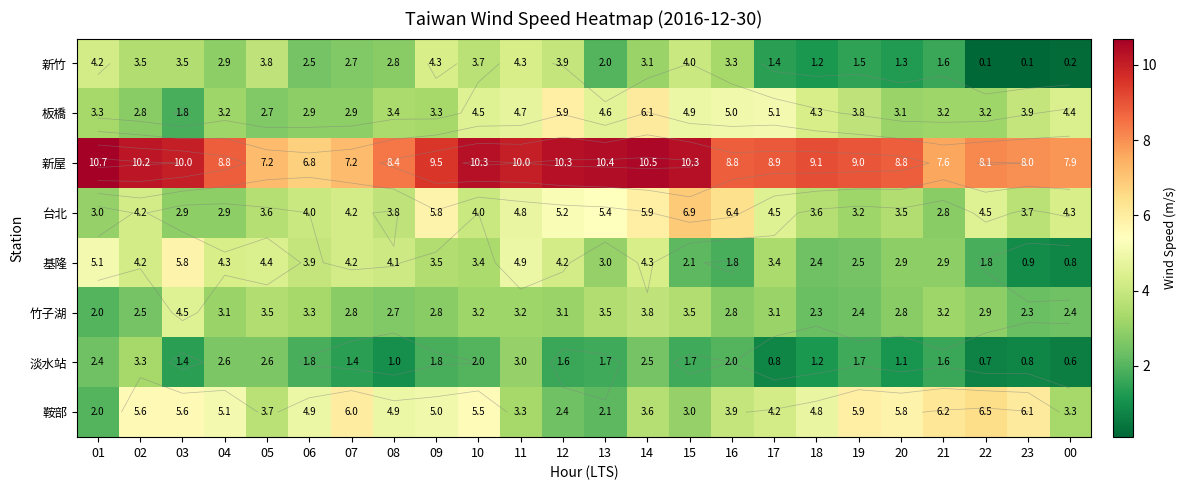

Is it true that 板橋 equals 2.5 at 17?

False